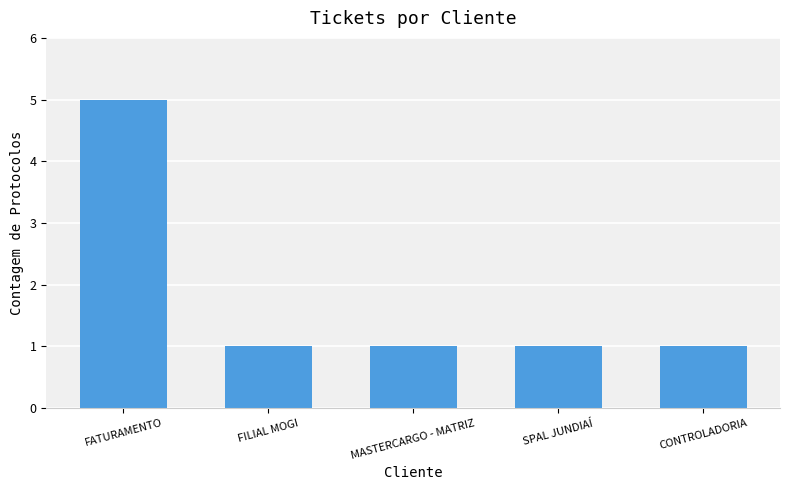

What is the label of the 1st bar from the right?

CONTROLADORIA